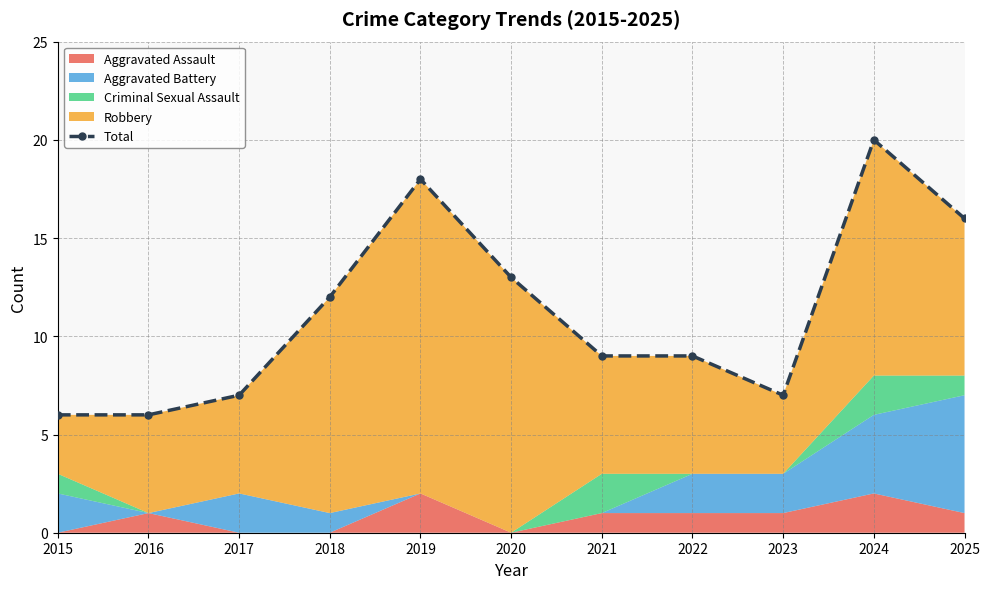

What is the value of the 9th point from the left?

7